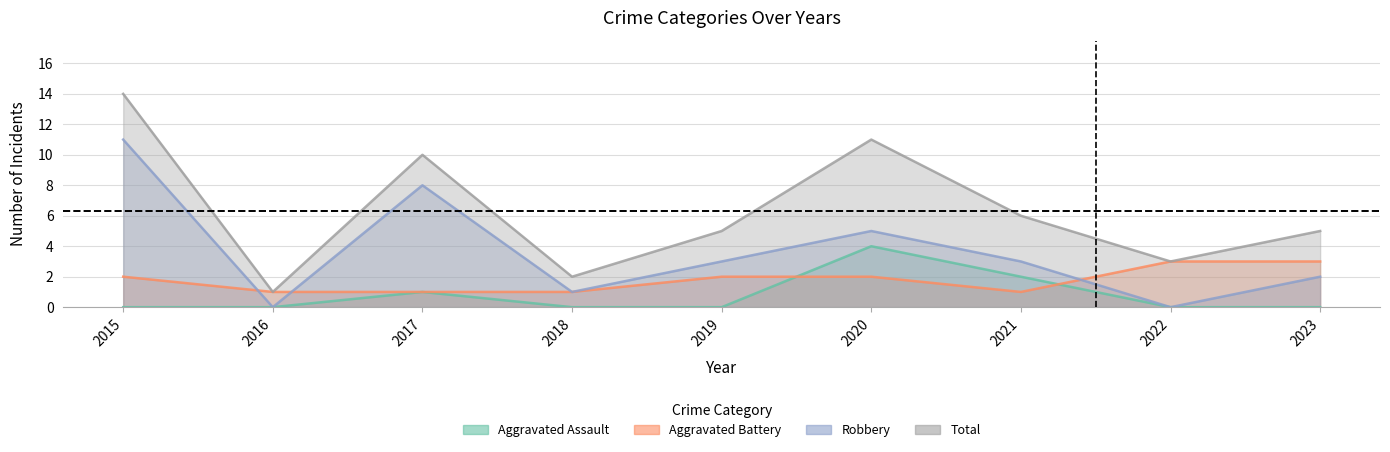

How many intersections are there between Robbery and Aggravated Battery?

3